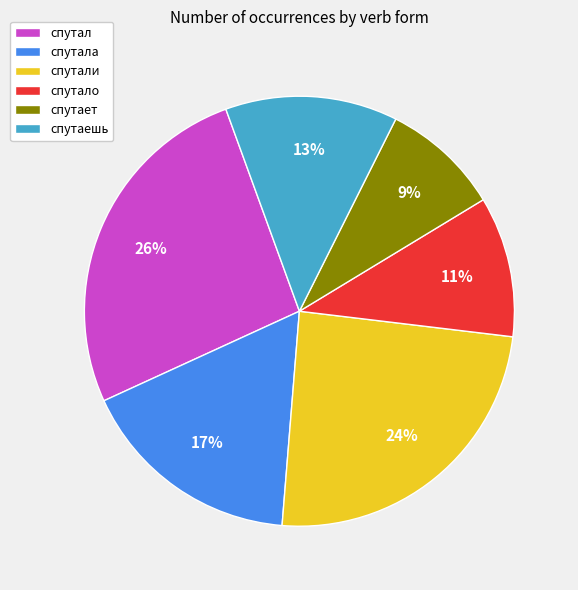

Combined, do спутали and спутает account for over 50%?

No